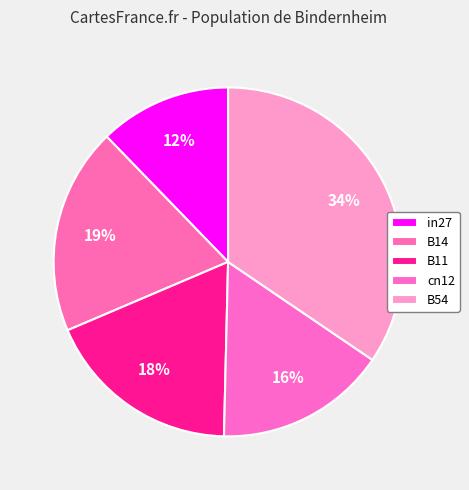

How many slices are in this pie chart?

5